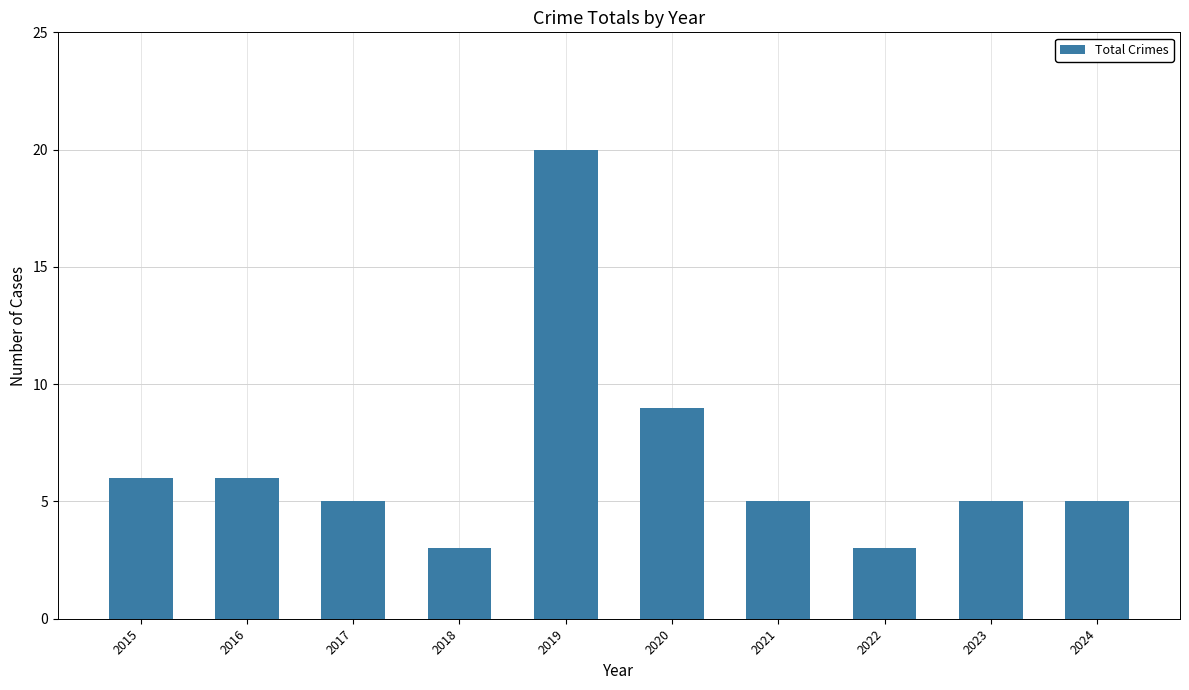

Reading left to right, list all the values displayed in this chart.

6	6	5	3	20	9	5	3	5	5